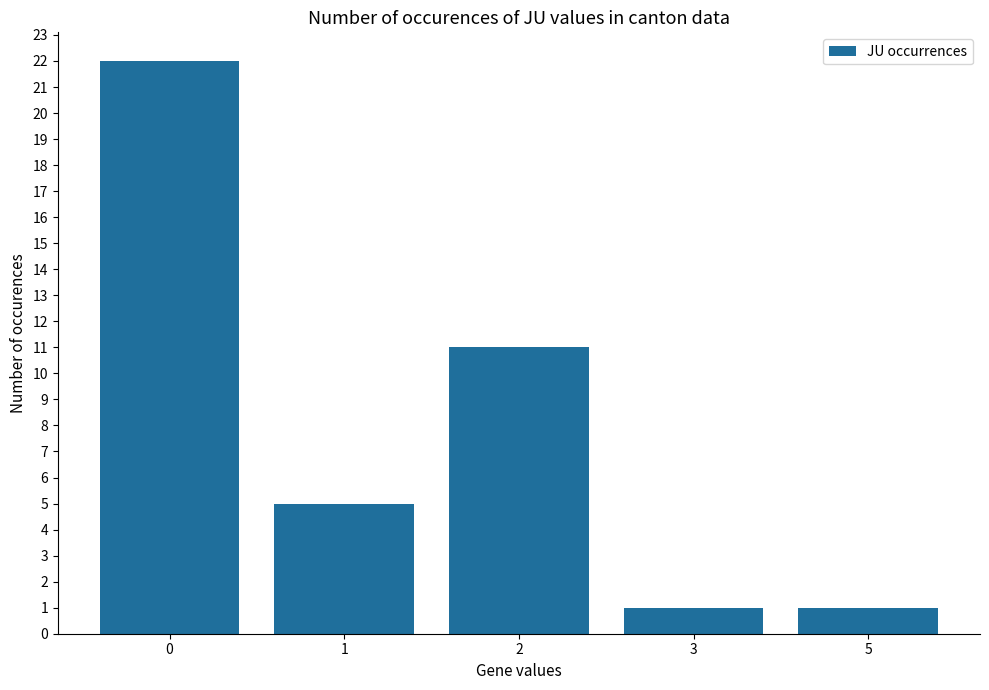

What is the ratio of the value at 1 to the value at 2?

0.5